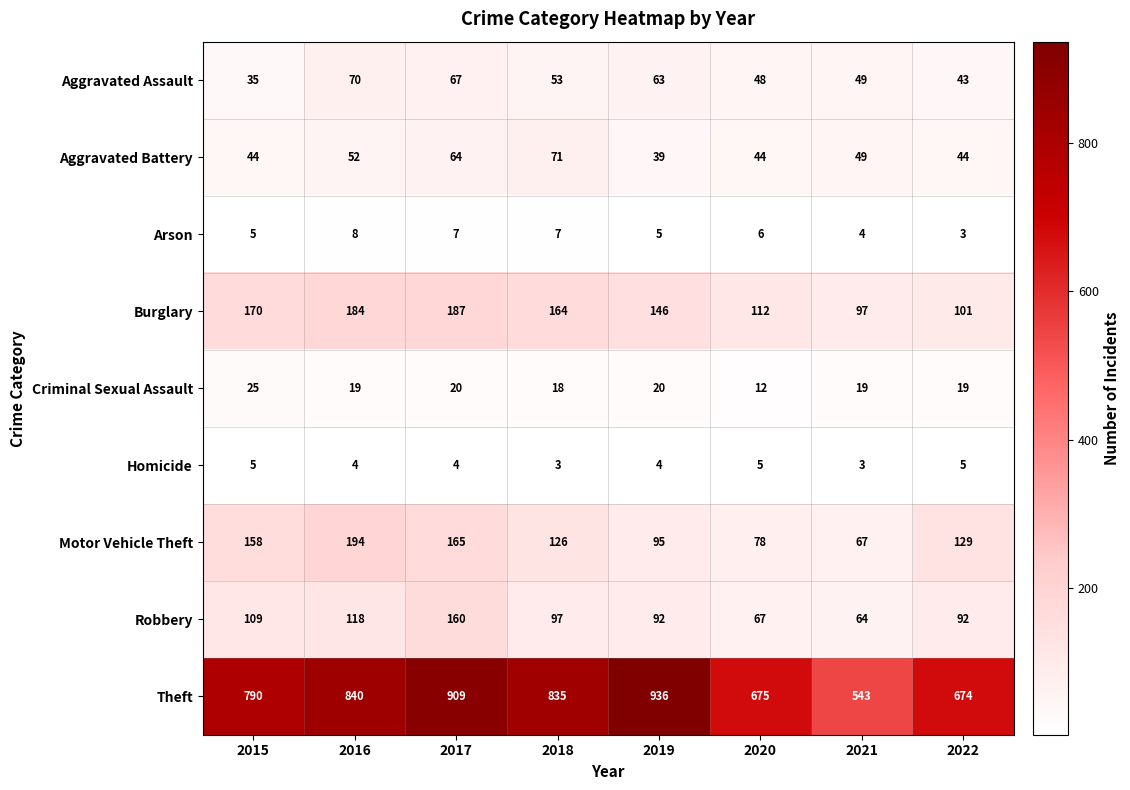

Which category has the lowest value in the Aggravated Assault series?

2015